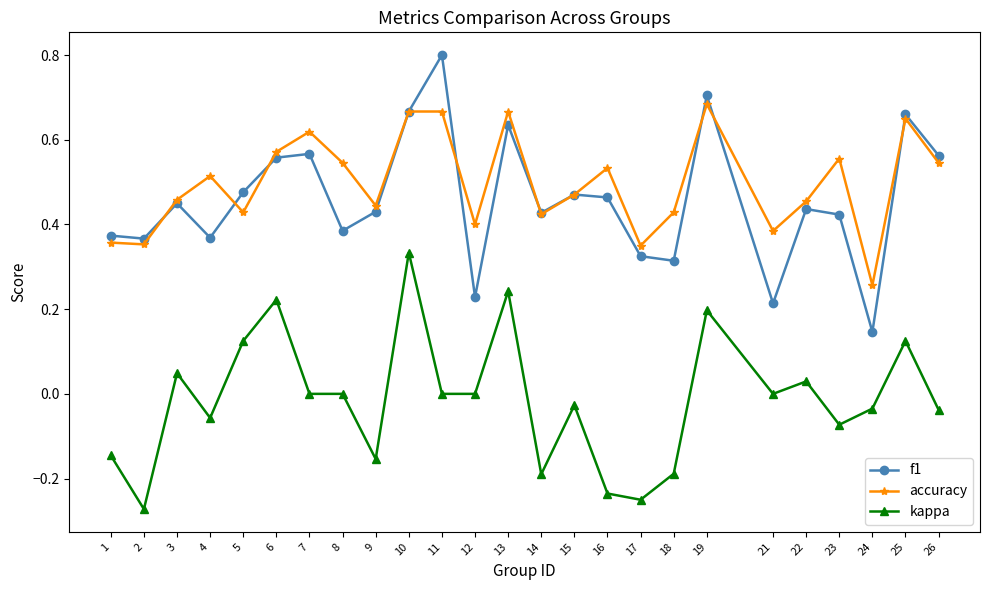

Which series has the largest total across all categories?

accuracy